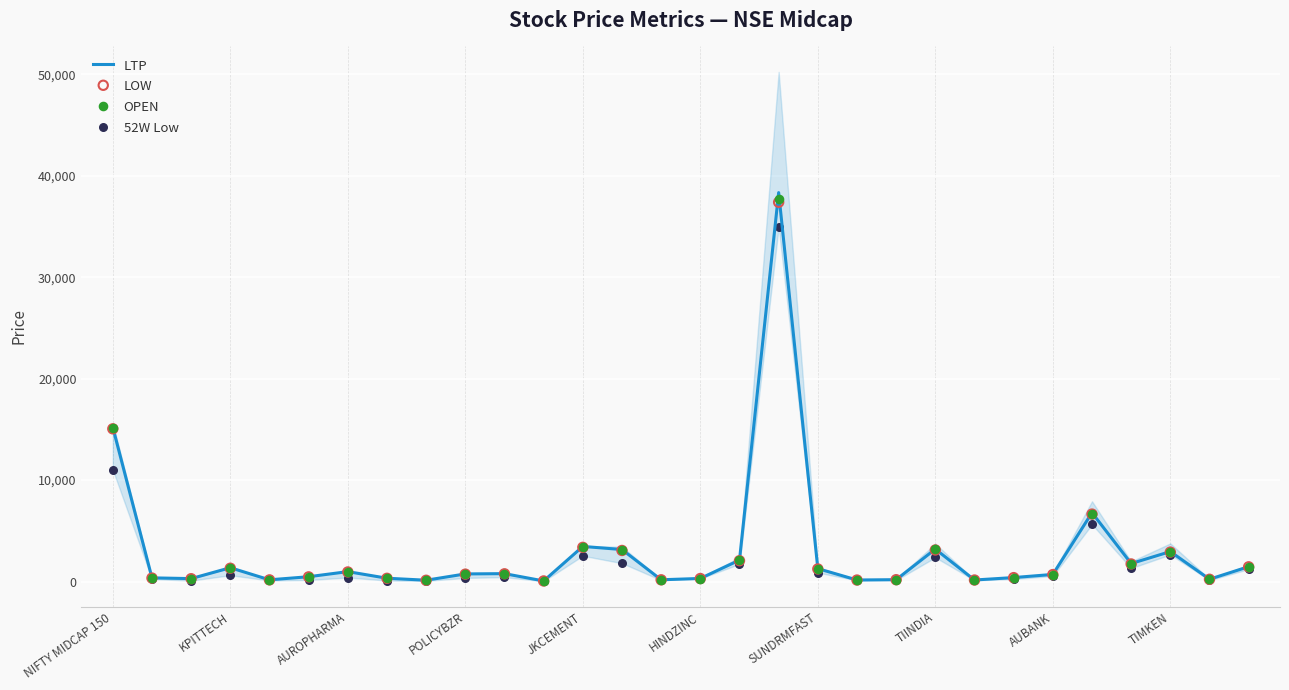

What is the maximum value for LTP?

38350.0